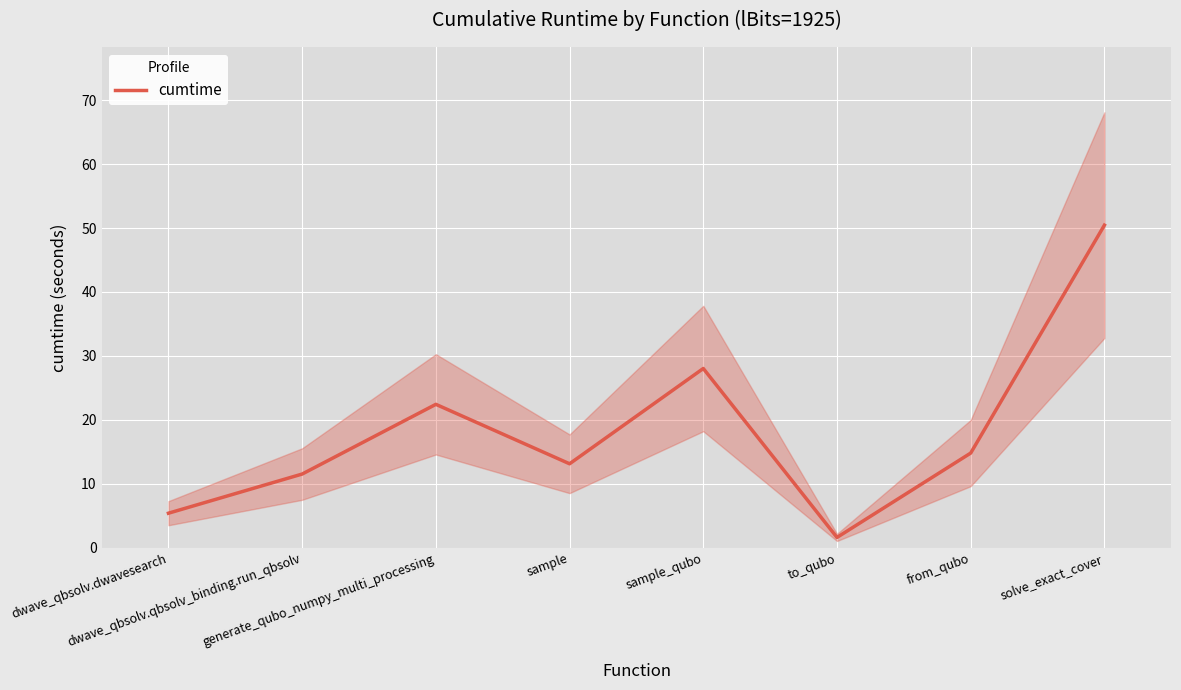

What is the ratio of the value at dwave_qbsolv.qbsolv_binding.run_qbsolv to the value at solve_exact_cover?

0.2